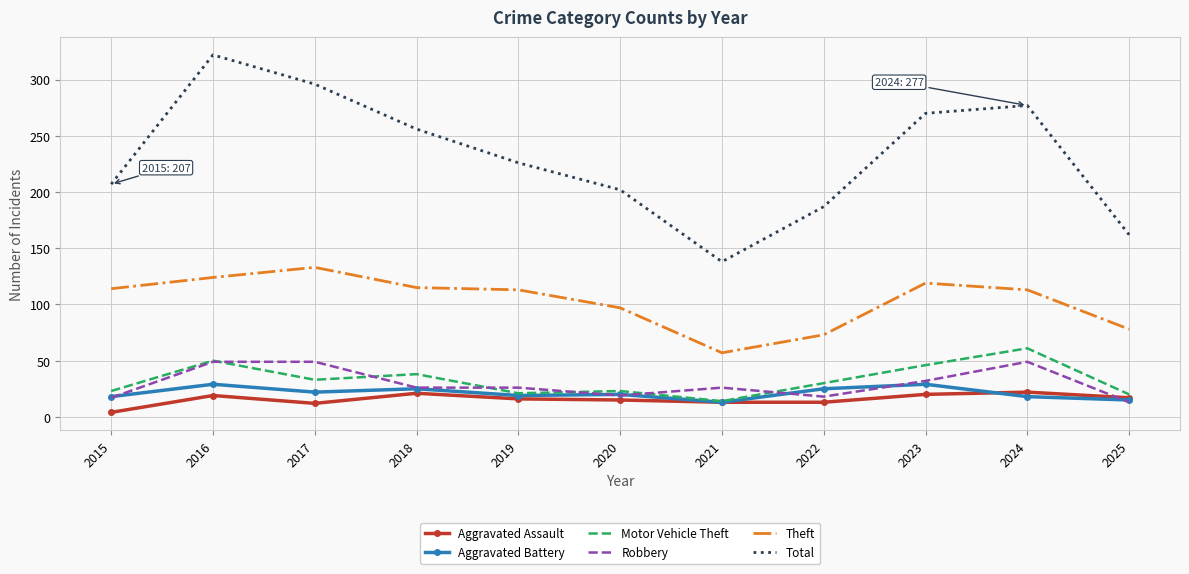

What is the difference between the maximum and second lowest values in the Robbery series?

32